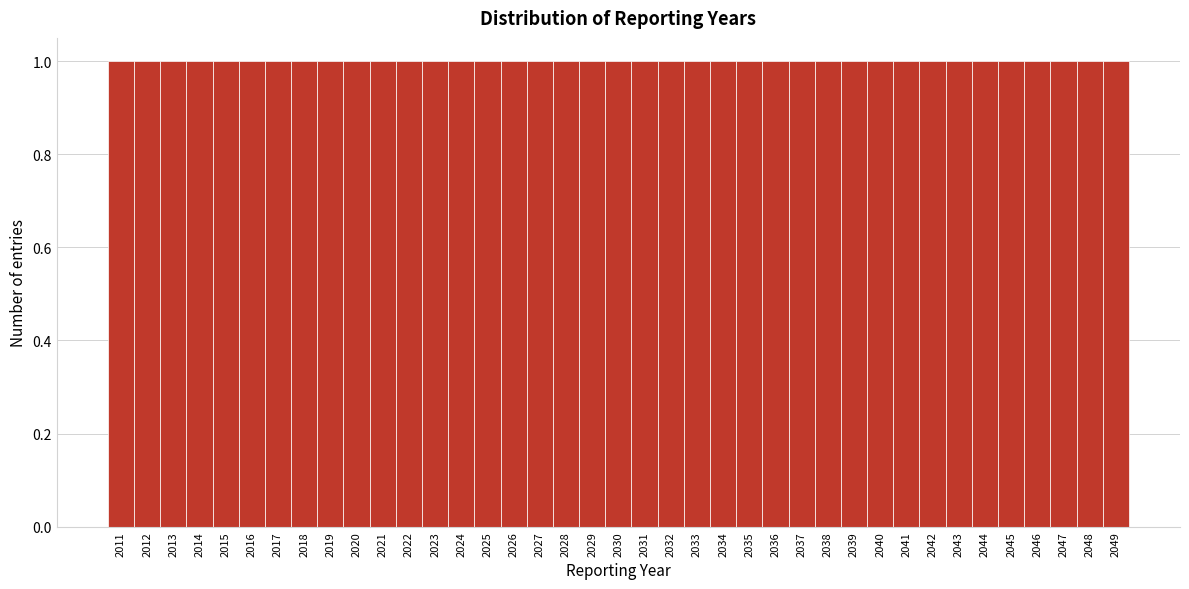

Reading left to right, transcribe this chart: for each bar, give the range it covers on the x-axis and its height. The values are not printed on the chart, so give them approximately, as read against the axis.

2010.5 to 2011.5: 1
2011.5 to 2012.5: 1
2012.5 to 2013.5: 1
2013.5 to 2014.5: 1
2014.5 to 2015.5: 1
2015.5 to 2016.5: 1
2016.5 to 2017.5: 1
2017.5 to 2018.5: 1
2018.5 to 2019.5: 1
2019.5 to 2020.5: 1
2020.5 to 2021.5: 1
2021.5 to 2022.5: 1
2022.5 to 2023.5: 1
2023.5 to 2024.5: 1
2024.5 to 2025.5: 1
2025.5 to 2026.5: 1
2026.5 to 2027.5: 1
2027.5 to 2028.5: 1
2028.5 to 2029.5: 1
2029.5 to 2030.5: 1
2030.5 to 2031.5: 1
2031.5 to 2032.5: 1
2032.5 to 2033.5: 1
2033.5 to 2034.5: 1
2034.5 to 2035.5: 1
2035.5 to 2036.5: 1
2036.5 to 2037.5: 1
2037.5 to 2038.5: 1
2038.5 to 2039.5: 1
2039.5 to 2040.5: 1
2040.5 to 2041.5: 1
2041.5 to 2042.5: 1
2042.5 to 2043.5: 1
2043.5 to 2044.5: 1
2044.5 to 2045.5: 1
2045.5 to 2046.5: 1
2046.5 to 2047.5: 1
2047.5 to 2048.5: 1
2048.5 to 2049.5: 1